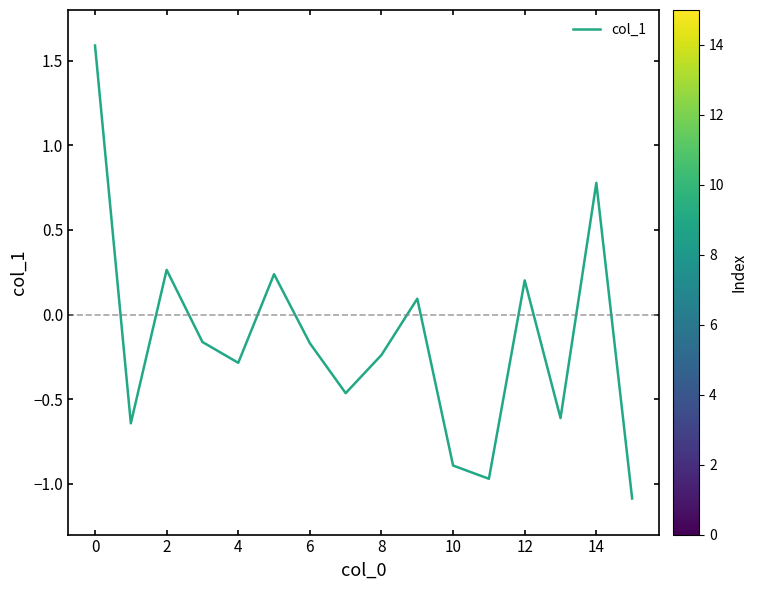

What is the greatest value displayed?

1.6